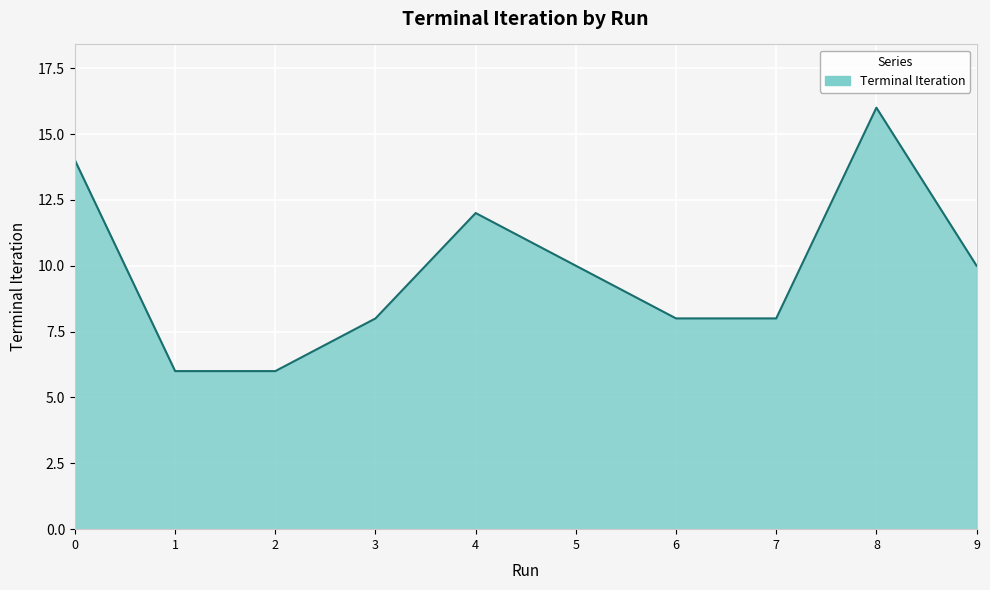

Which category has the highest value across all series?

8